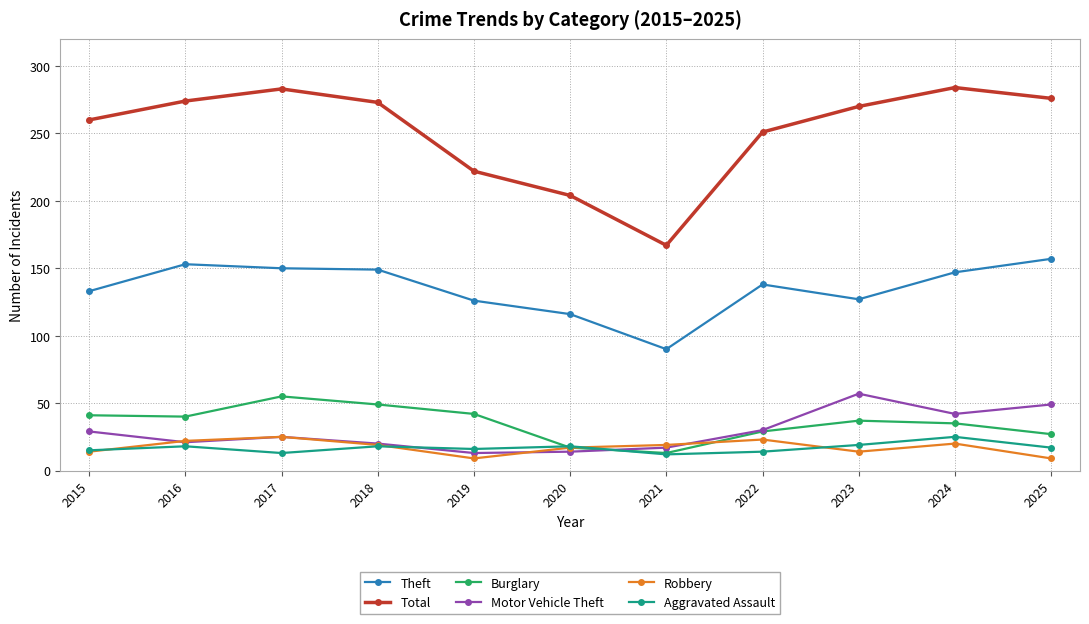

What is the sum of the Total values at 2023 and 2017?

553